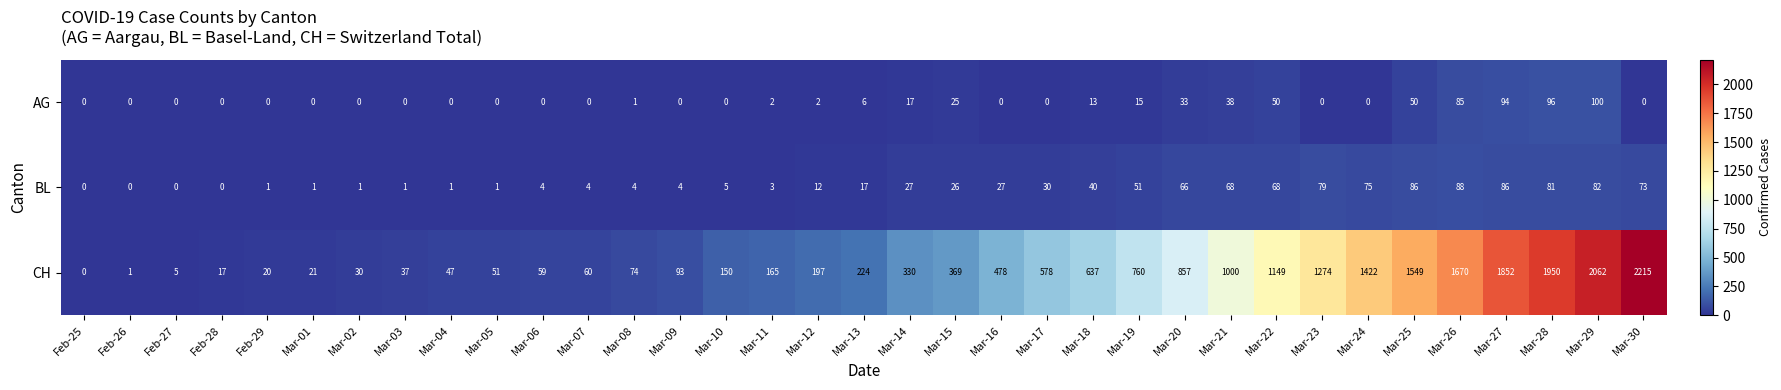

At which label is BL closest to 44?

Mar-18